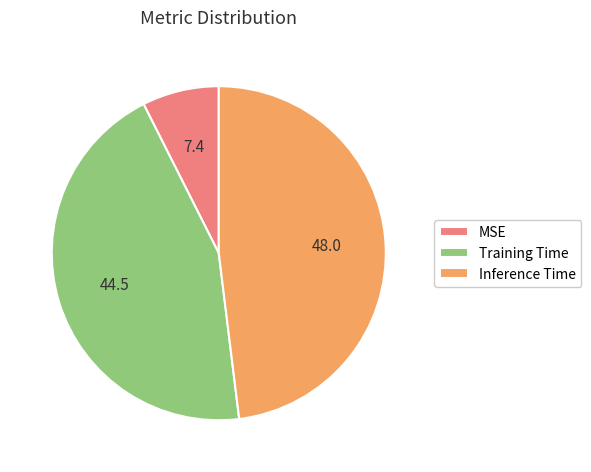

The Inference Time slice represents 48% of the pie. True or false?

True